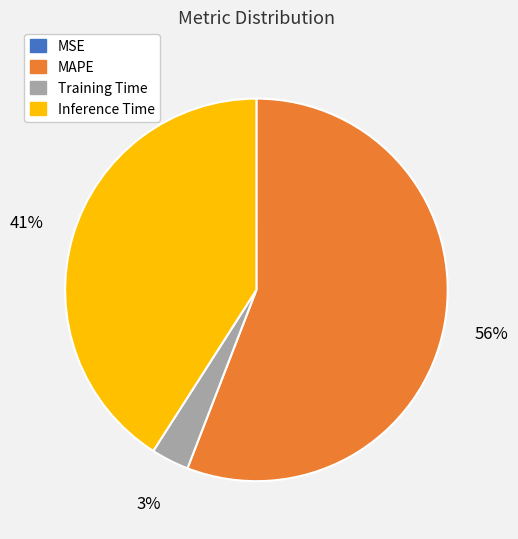

The Training Time slice represents 3% of the pie. True or false?

True